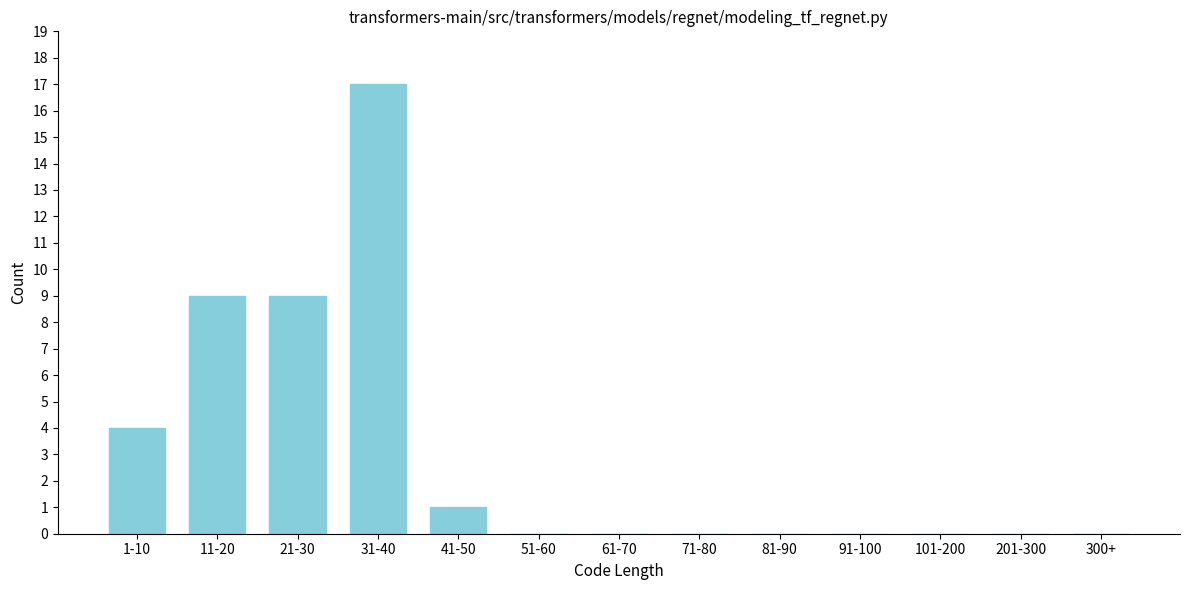

Reading left to right, list all the values displayed in this chart.

1-10=4	11-20=9	21-30=9	31-40=17	41-50=1	51-60=0	61-70=0	71-80=0	81-90=0	91-100=0	101-200=0	201-300=0	300+=0